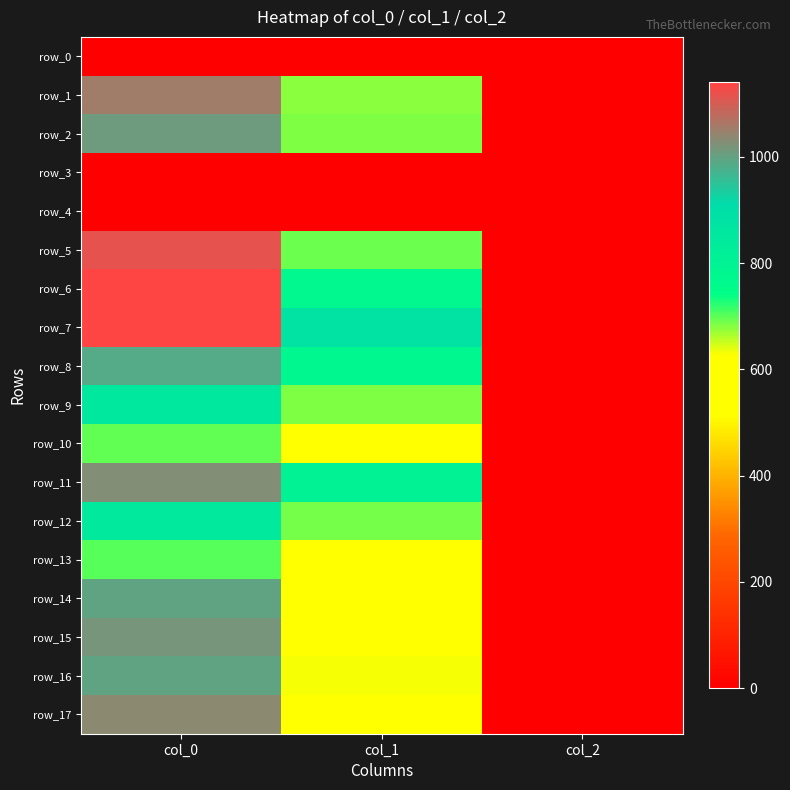

At how many categories does at least one series exceed 859?

2